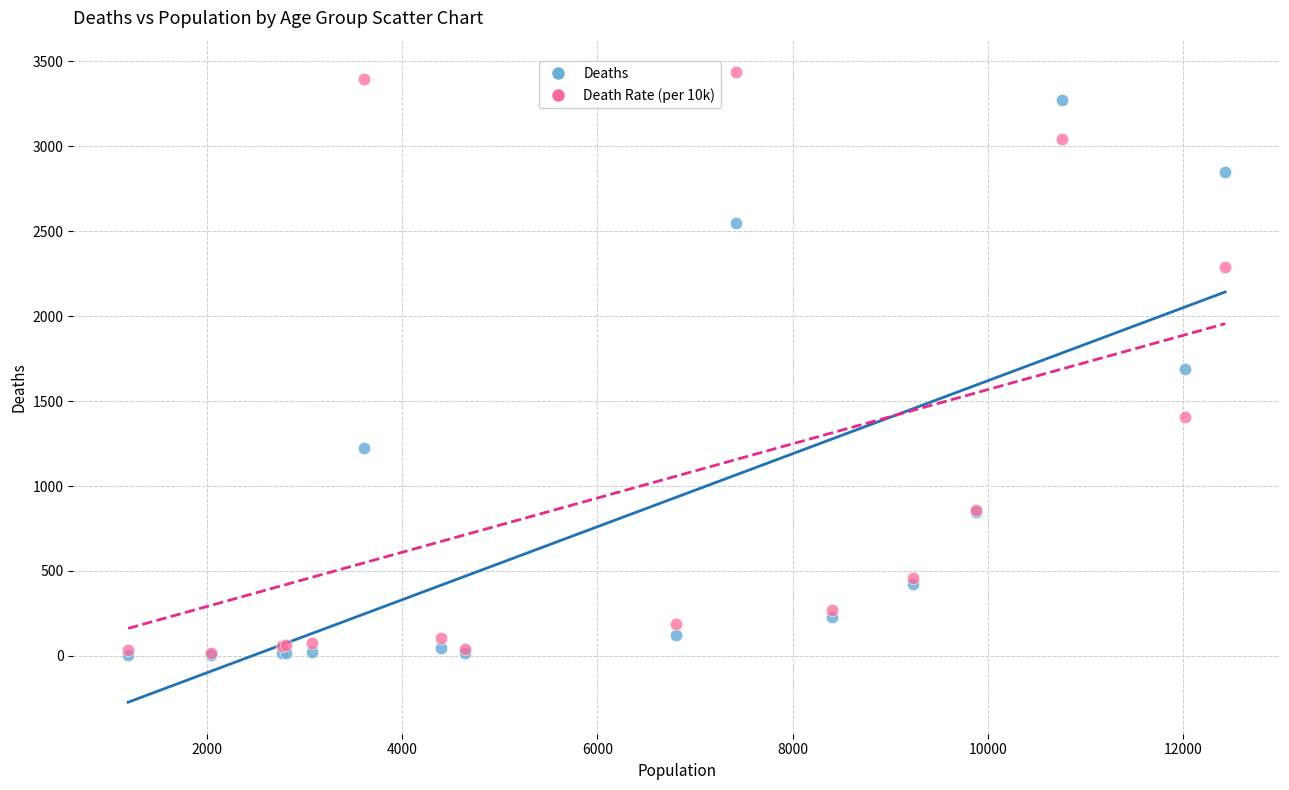

What are all the series names shown in the legend?

Deaths, Death Rate (per 10k)